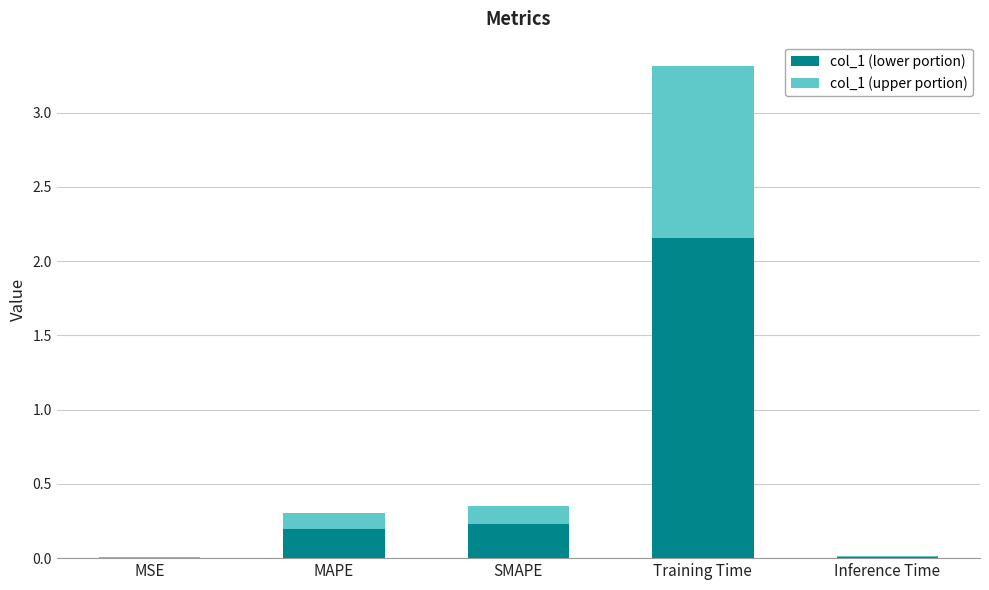

What is the total value across all series at SMAPE?

0.4